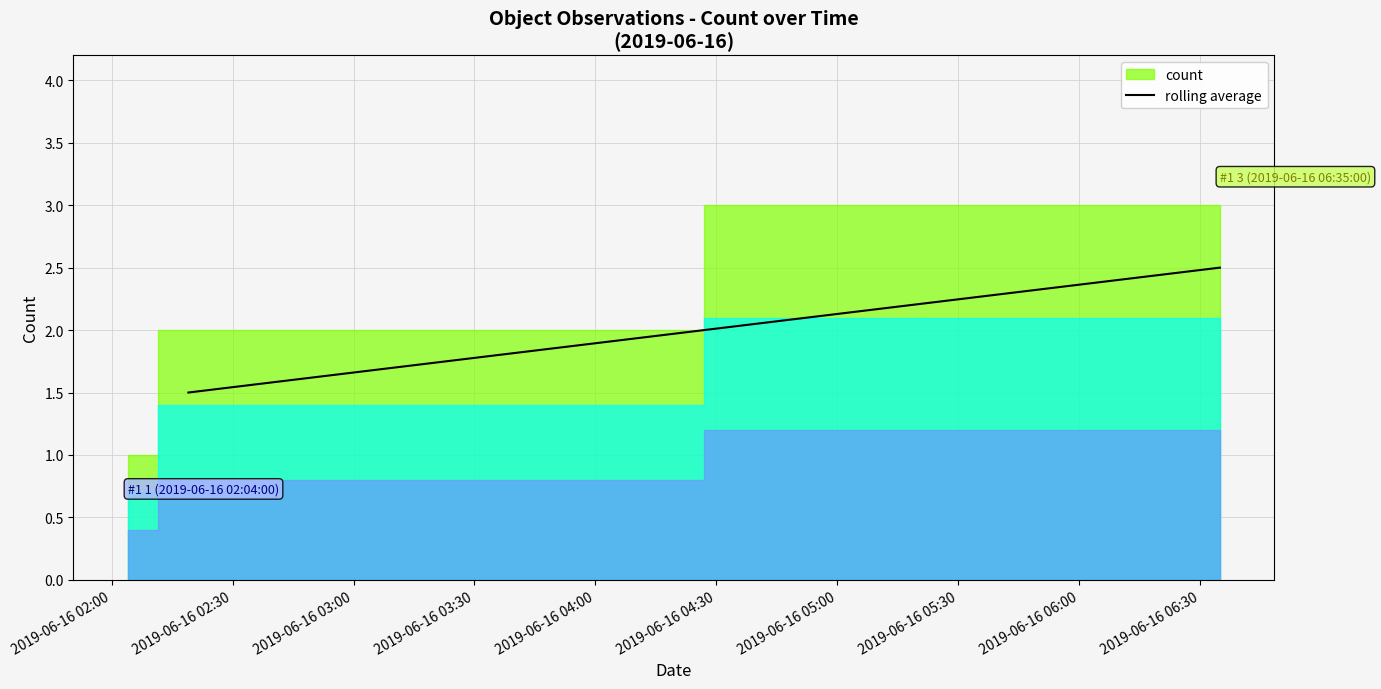

Reading left to right, what are all the values shown in this chart?

1.5	2.5